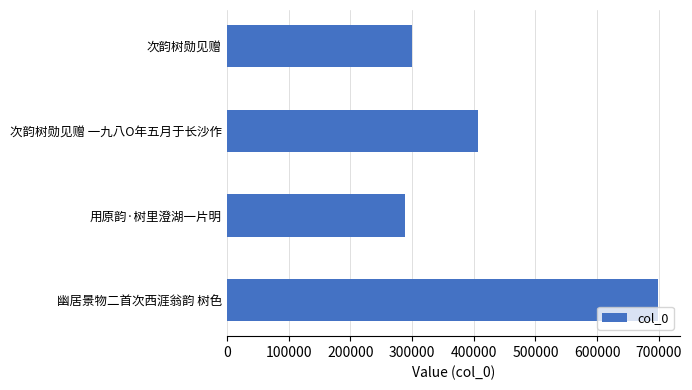

What is the difference between the second highest and second lowest values?

107026